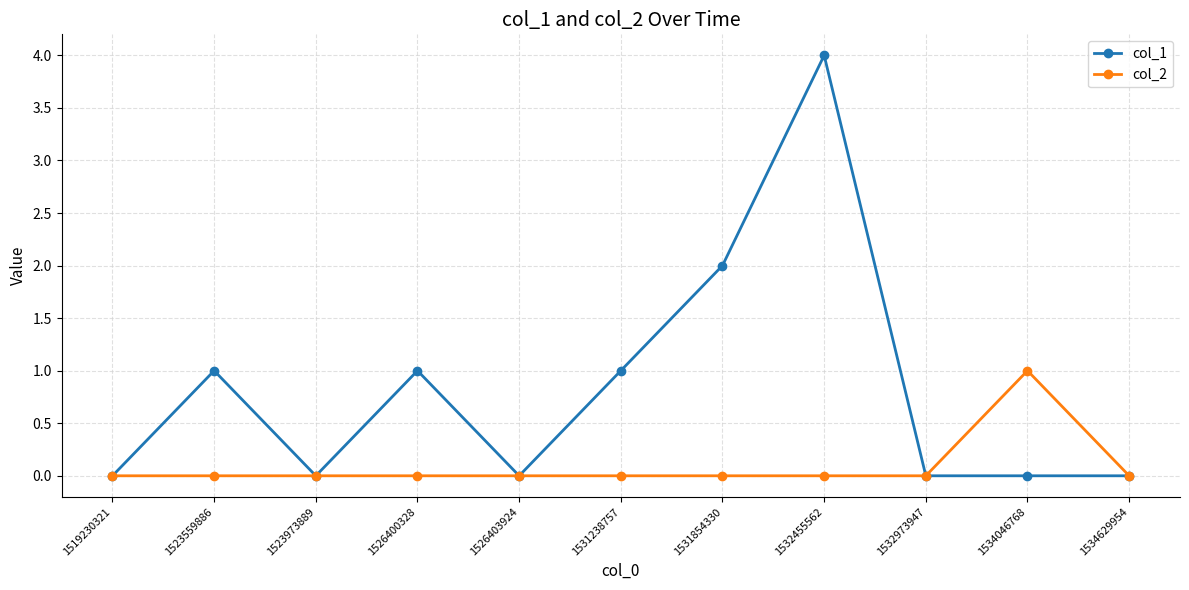

List the series in order of their peak value, highest first.

col_1, col_2